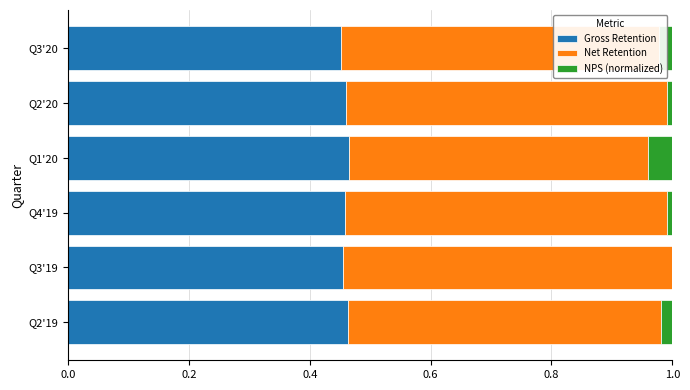

Is the value of Net Retention at Q1'20 greater than the value of Gross Retention at Q2'20?

Yes